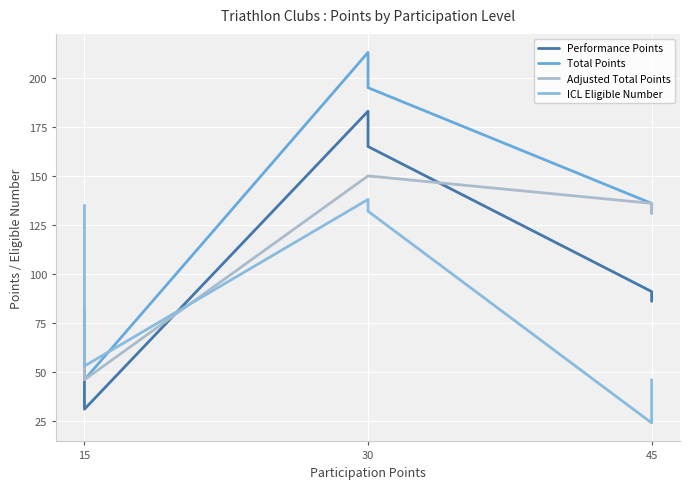

What is the difference between the maximum and second lowest values in the Total Points series?

131